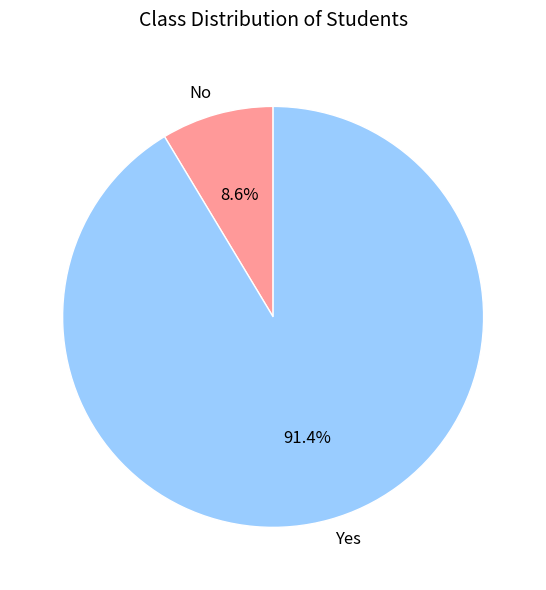

Which category has the smallest portion of the pie?

No